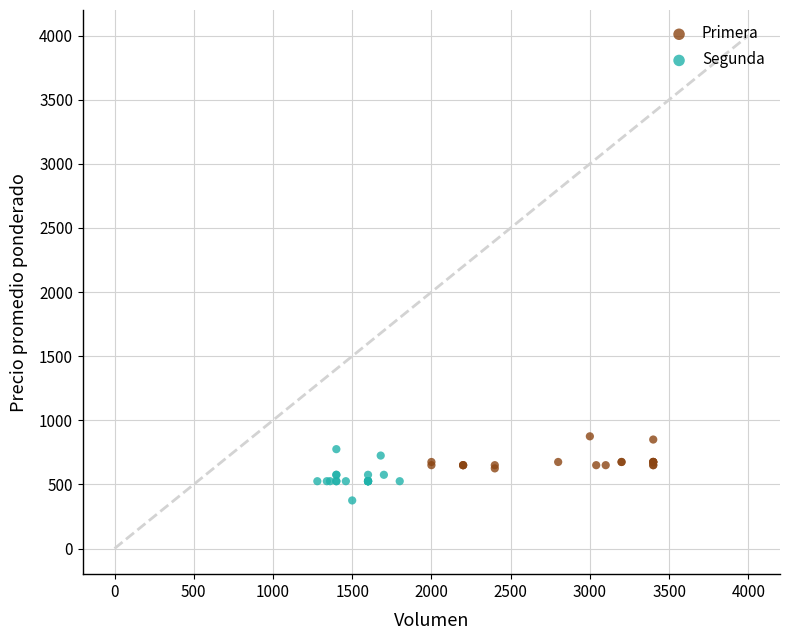

Which series reaches the minimum Y coordinate?

Segunda